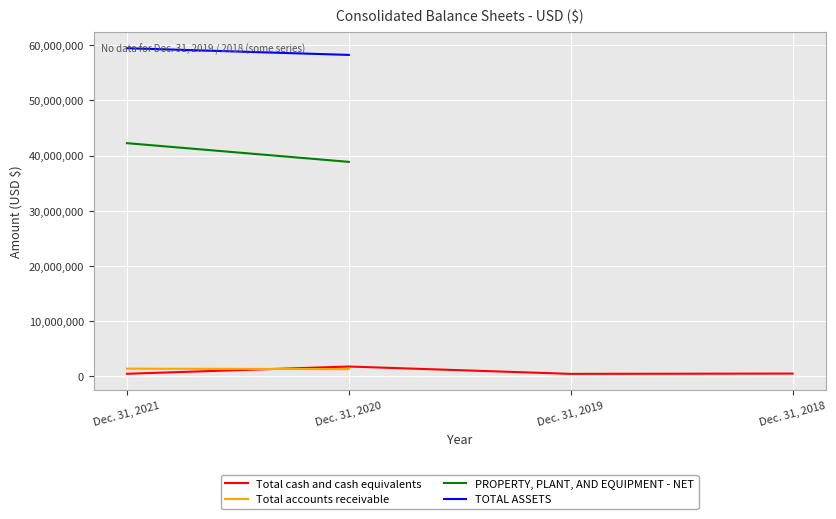

In Total cash and cash equivalents, how many points are lower than both neighbors (excluding endpoints)?

1